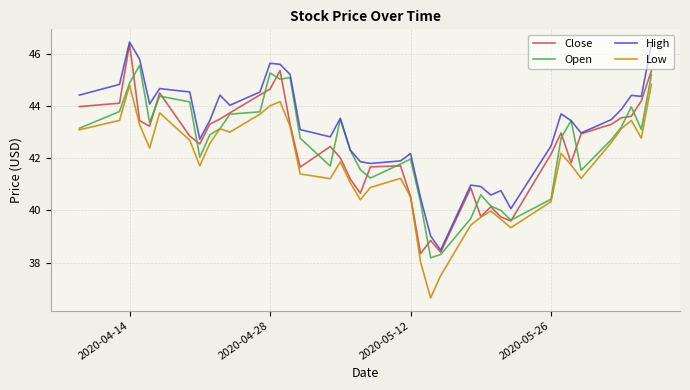

Which series has the largest total across all categories?

High